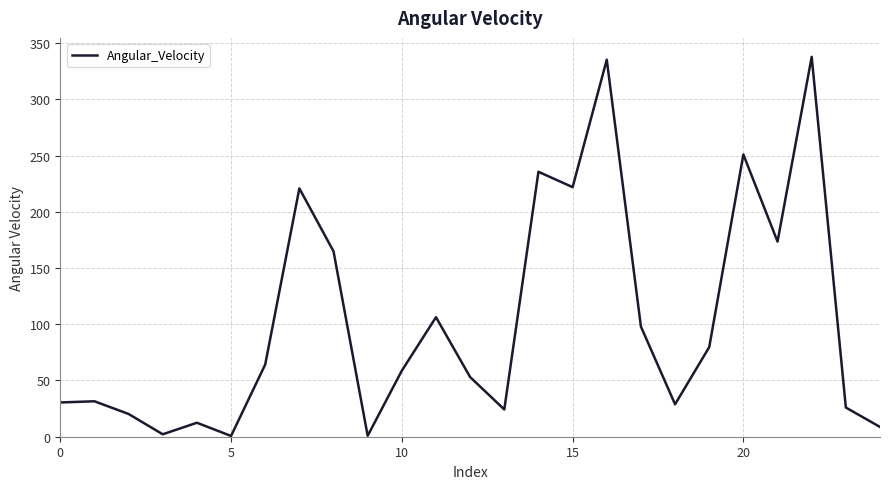

What is the difference between the maximum and minimum values?

337.1